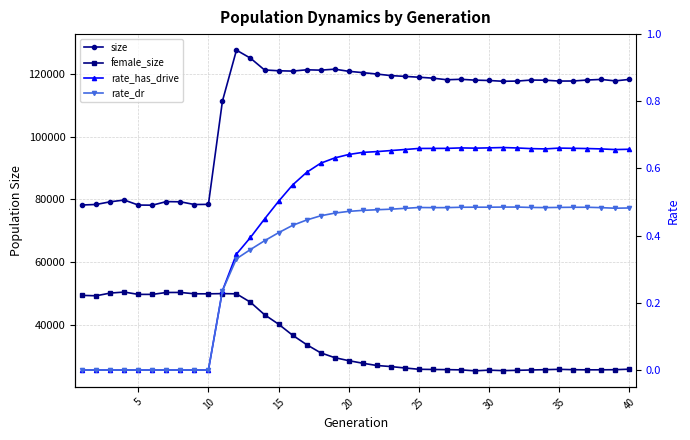

How many lines are shown in the chart?

4